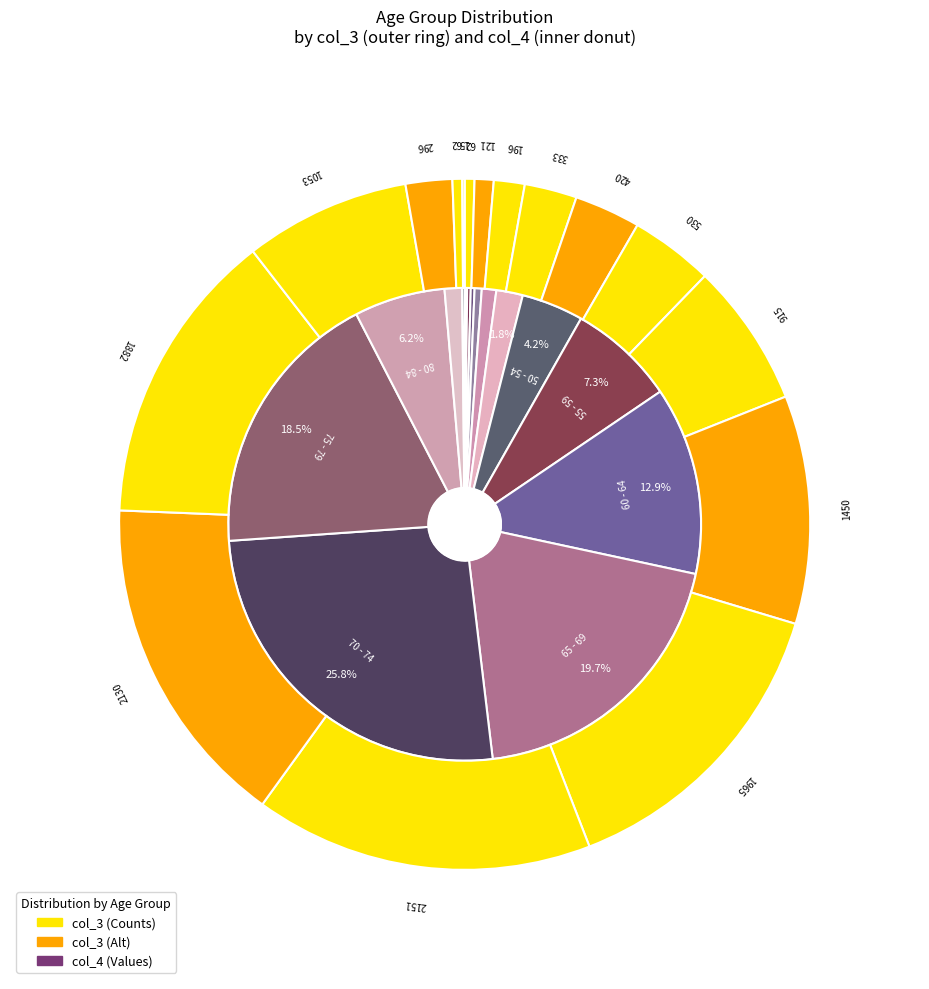

To the nearest percent, what is the difference between the 40 - 44 and 80 - 84 slice percentages?

5%